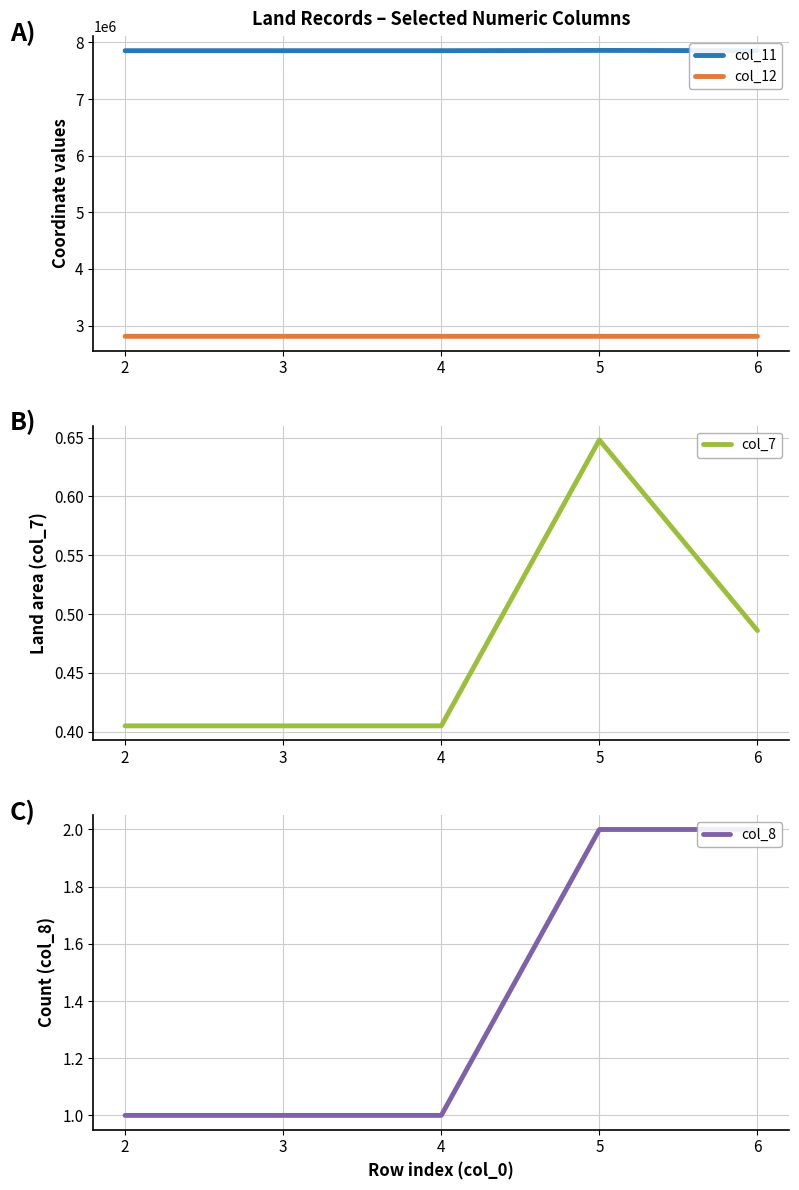

The col_11 series shows 7854867.0 at 3. True or false?

True